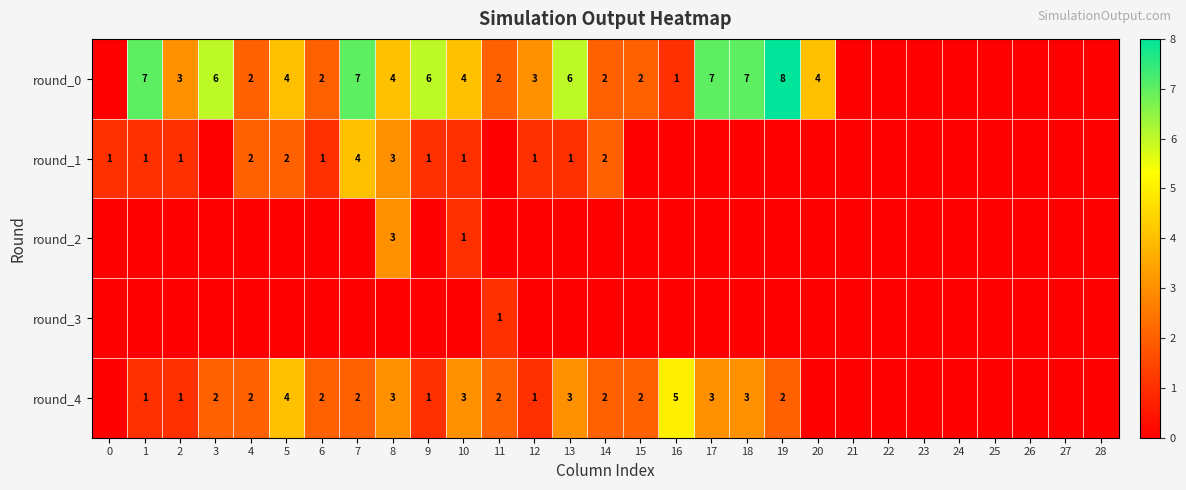

Is the value of round_3 at 11 greater than the value of round_0 at 17?

No